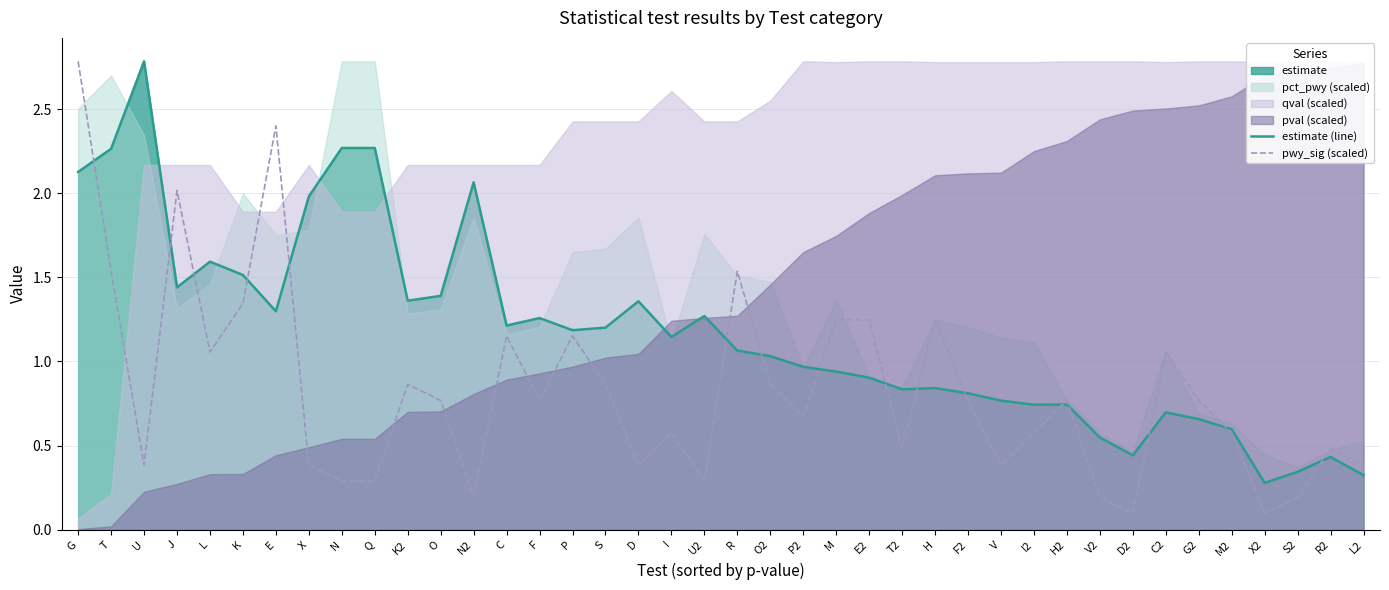

True or false: estimate (line) has a value of 0.2 at S2.

False